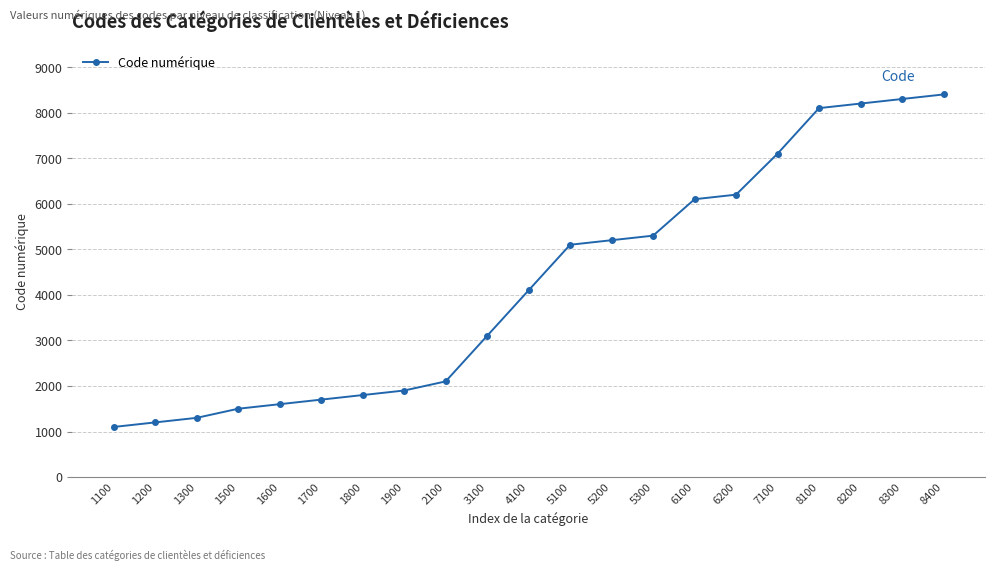

List the labels in order of value, smallest first.

1100, 1200, 1300, 1500, 1600, 1700, 1800, 1900, 2100, 3100, 4100, 5100, 5200, 5300, 6100, 6200, 7100, 8100, 8200, 8300, 8400